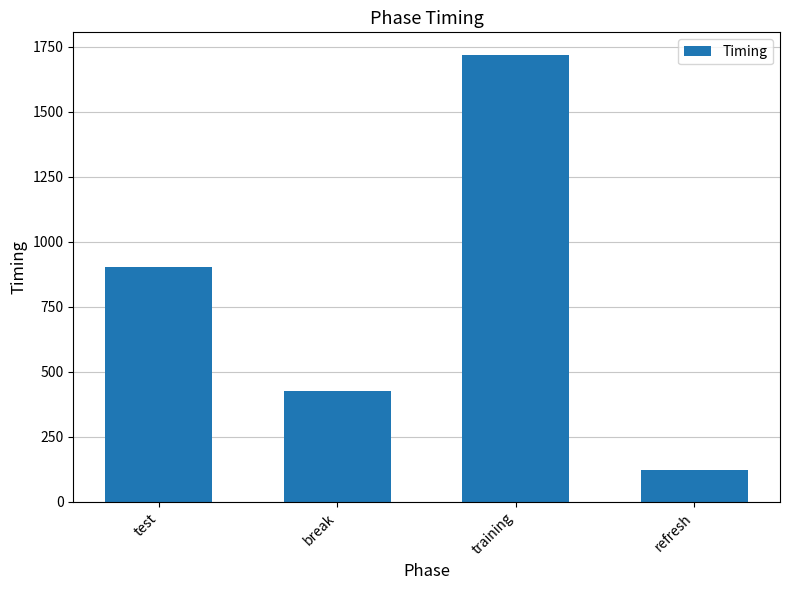

Which category has the lowest value across all series?

refresh